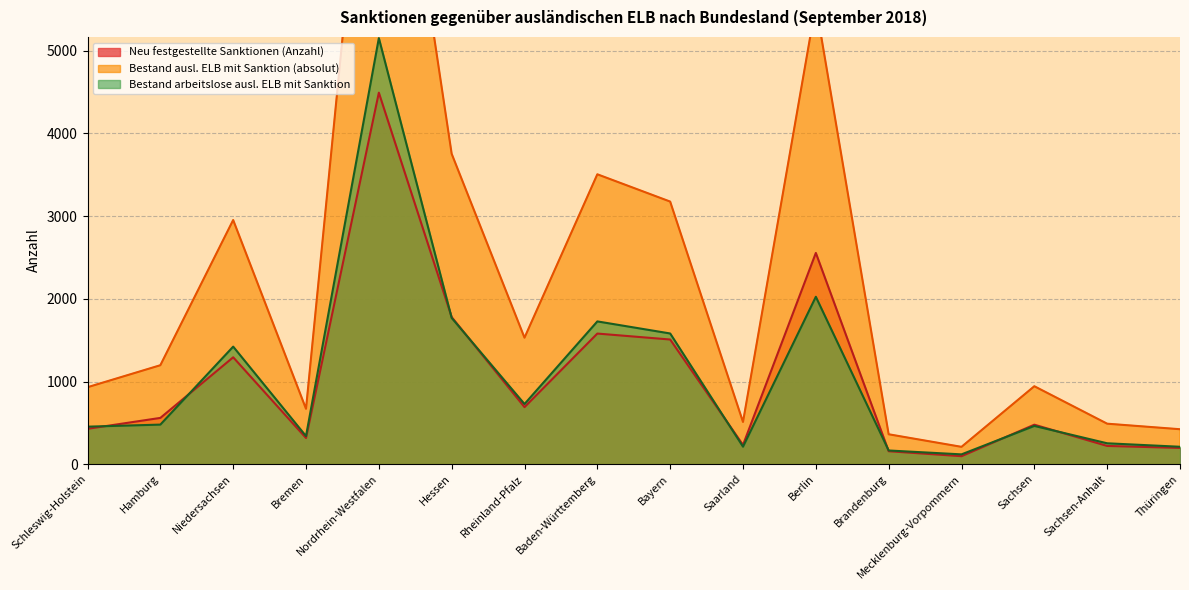

What is the maximum value for Neu festgestellte Sanktionen (Anzahl)?

4493